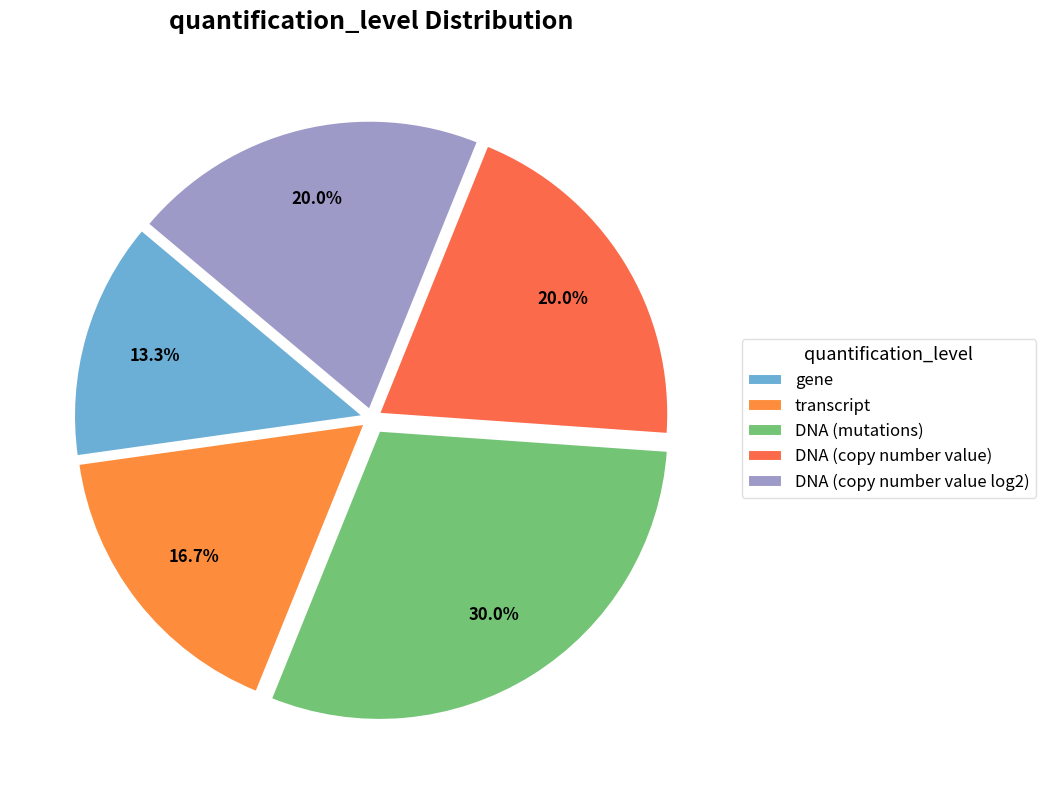

To the nearest percent, what is the difference between the gene and transcript slice percentages?

3%